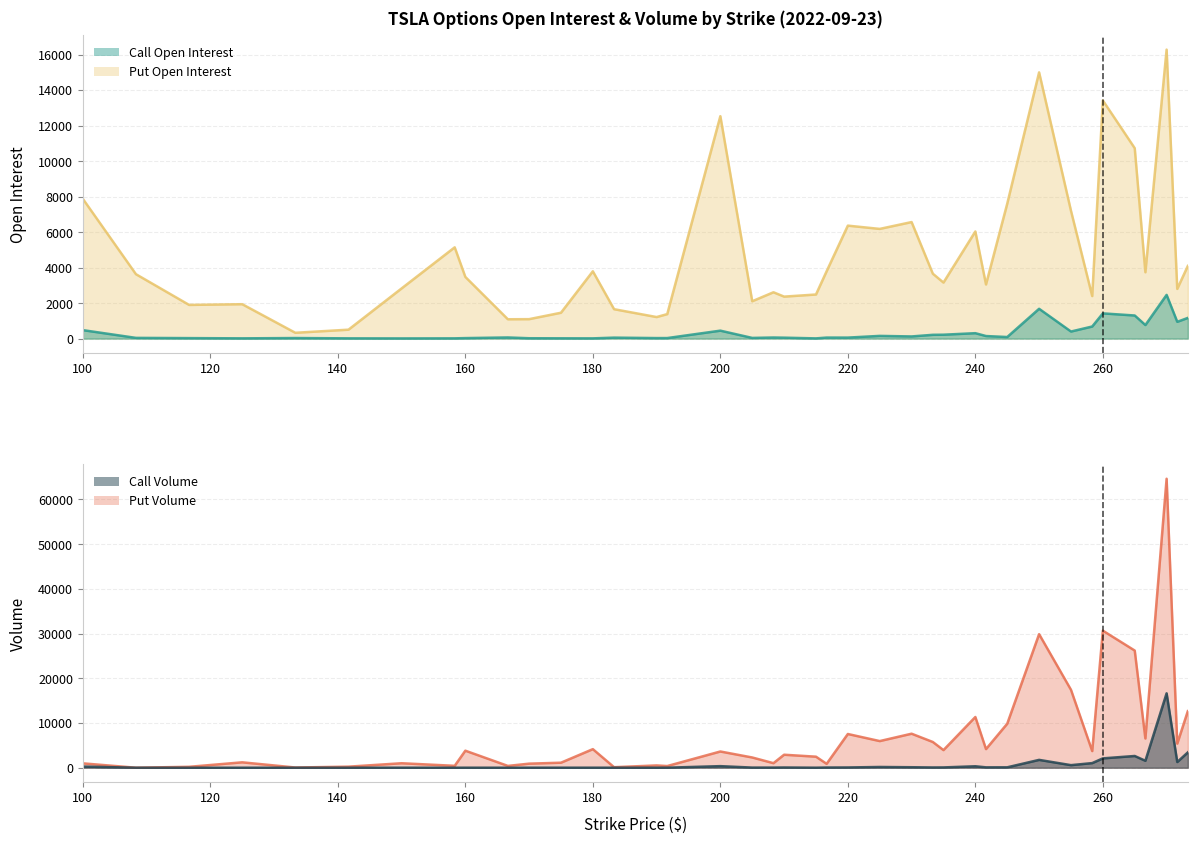

Which series has the largest range (max minus min)?

Put Volume